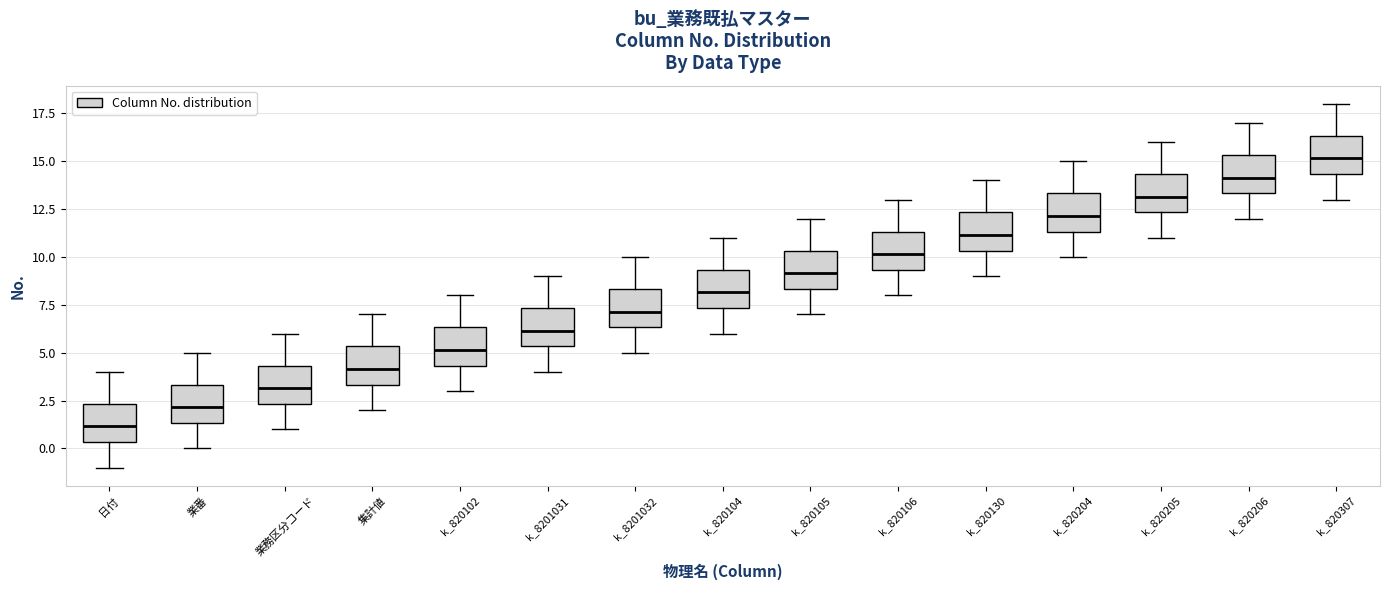

Where does the median line of the box for 業務区分コード sit on the y-axis? The values are not printed on the chart, so give them approximately, as read against the axis.

3.0